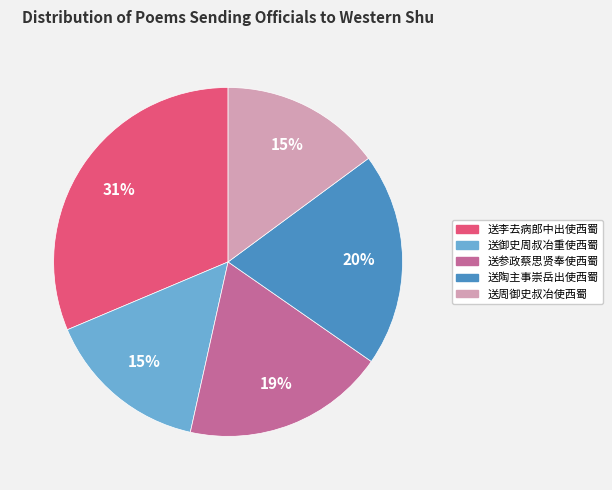

To the nearest percent, what is the difference between the largest and smallest slice percentages?

16%